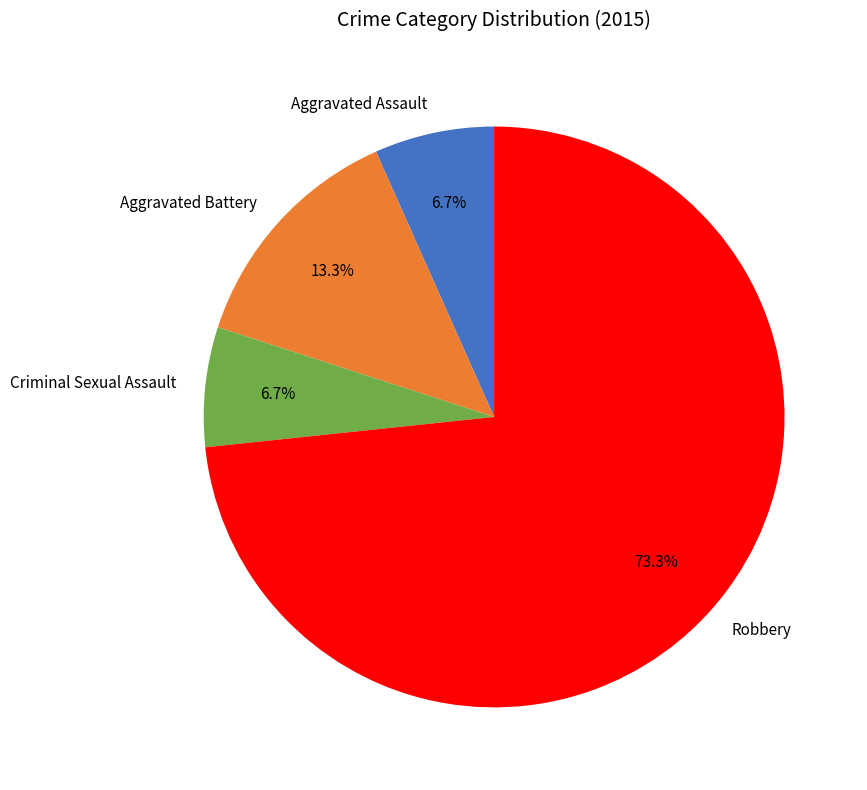

What is the majority slice?

Robbery